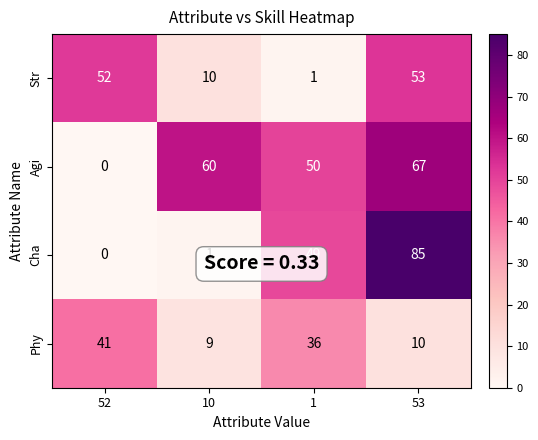

What is the difference between the maximum and minimum values in the Cha series?

85